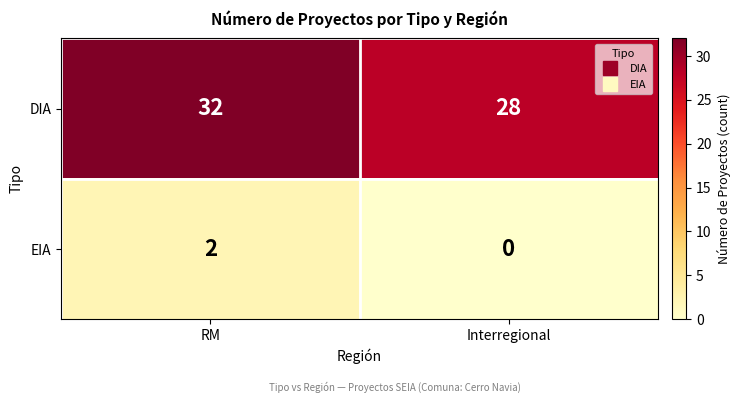

Read the DIA value at RM.

32